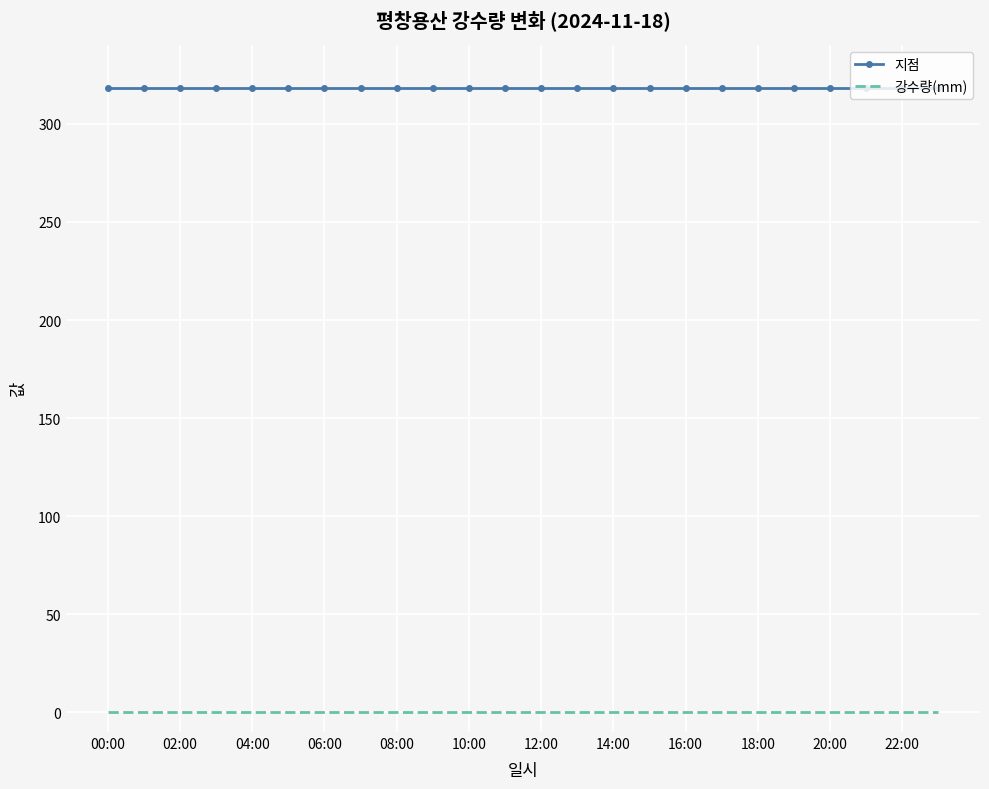

List the series in order of their peak value, highest first.

지점, 강수량(mm)